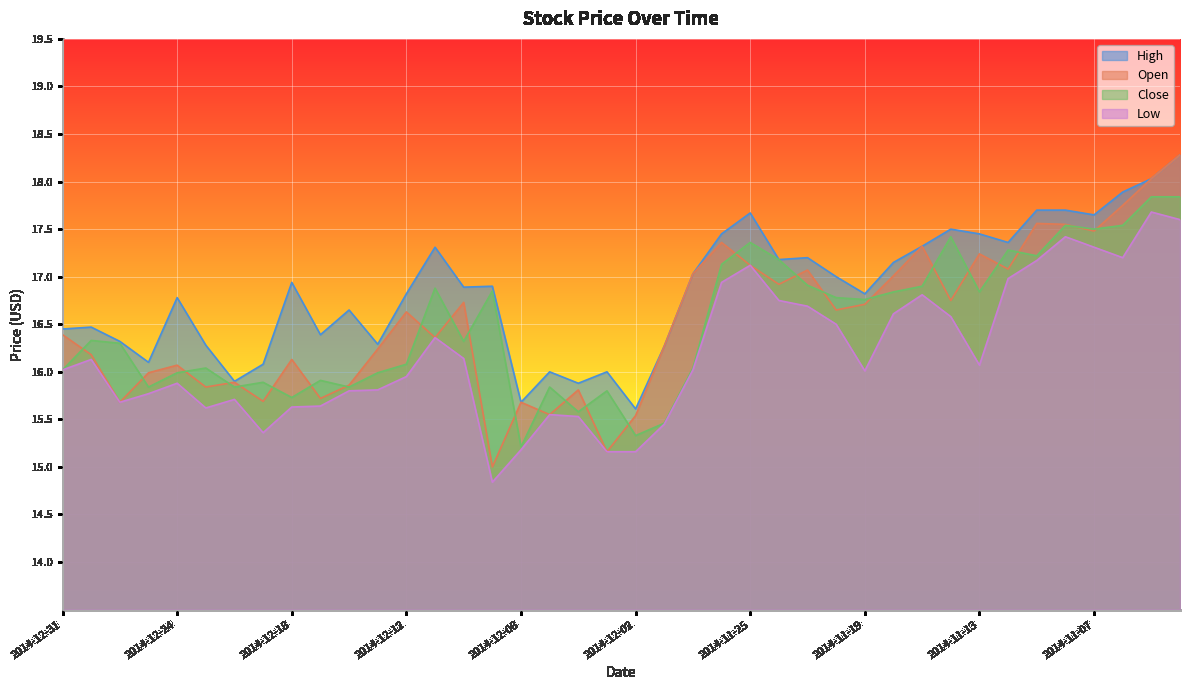

True or false: Open and Low cross at least once.

False